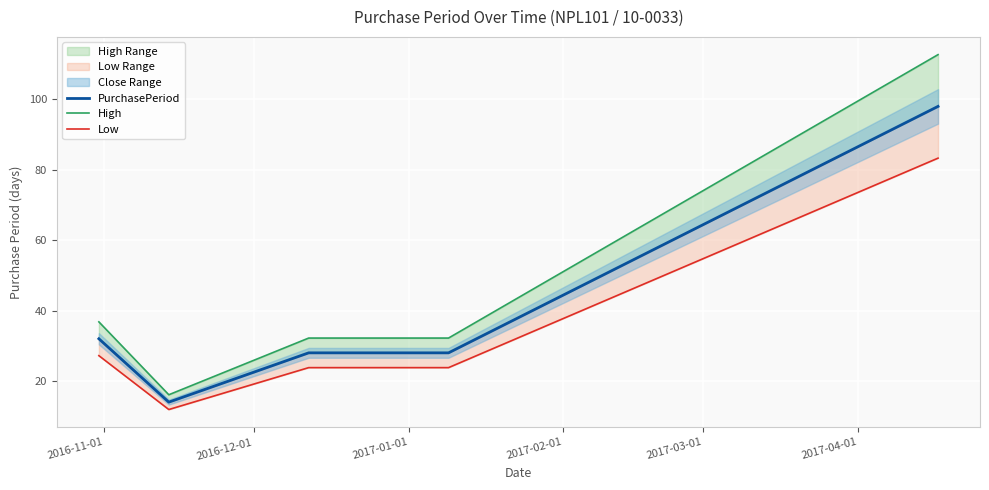

How many categories are shown in the chart?

5